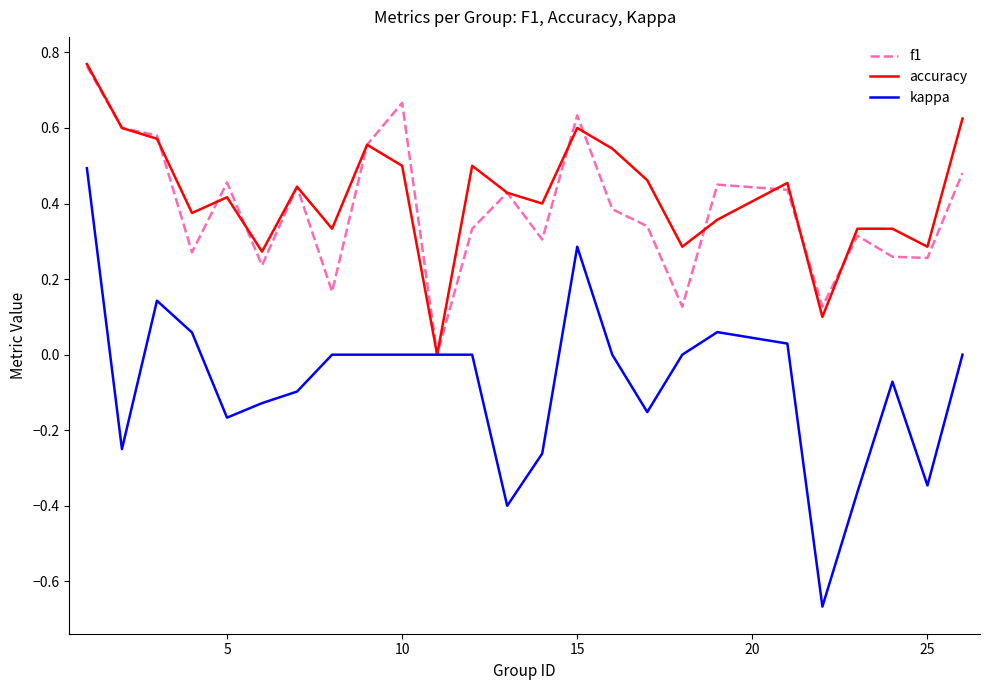

How many lines are shown in the chart?

3